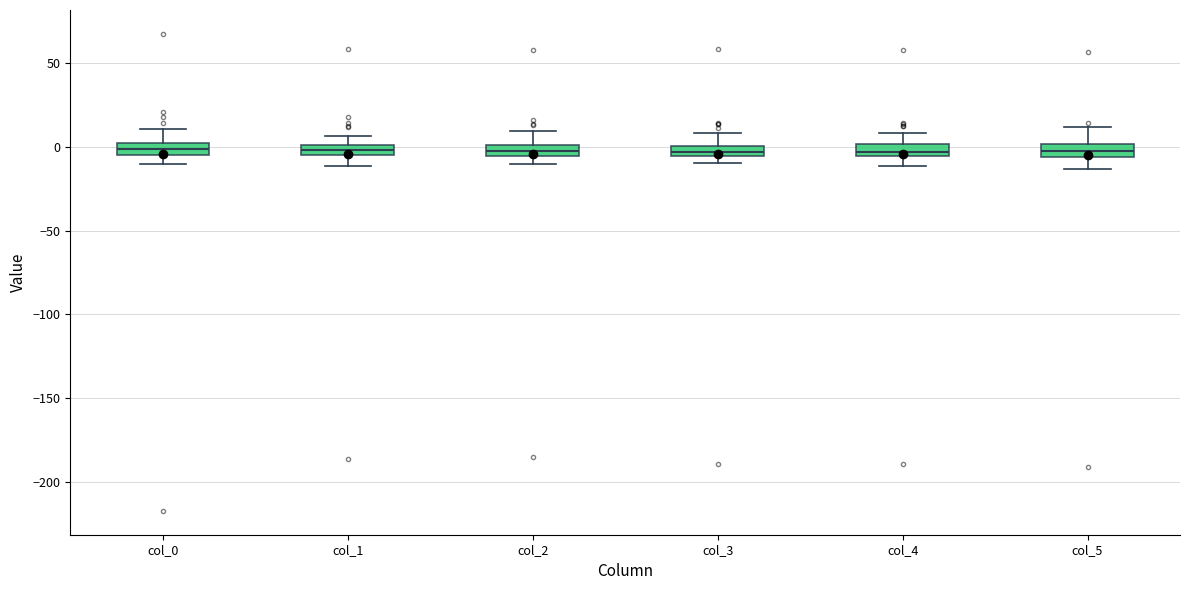

Where is the upper edge of the box for col_3 on the y-axis? The values are not printed on the chart, so give them approximately, as read against the axis.

0